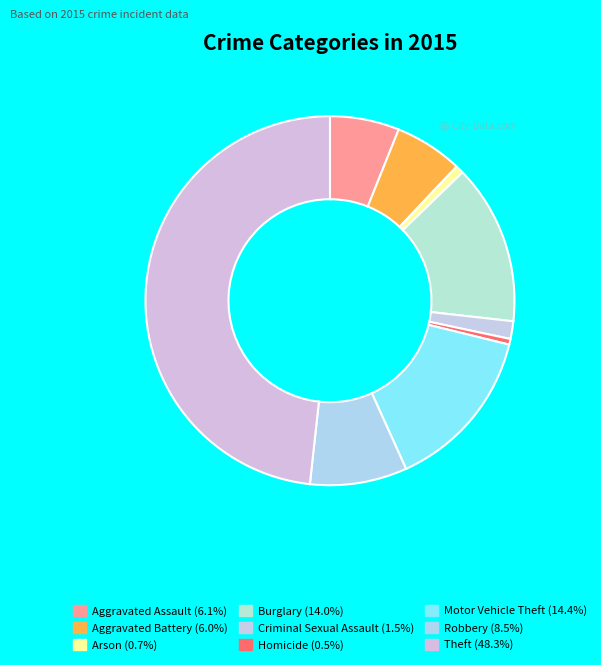

To the nearest percent, what is the average slice percentage?

11%